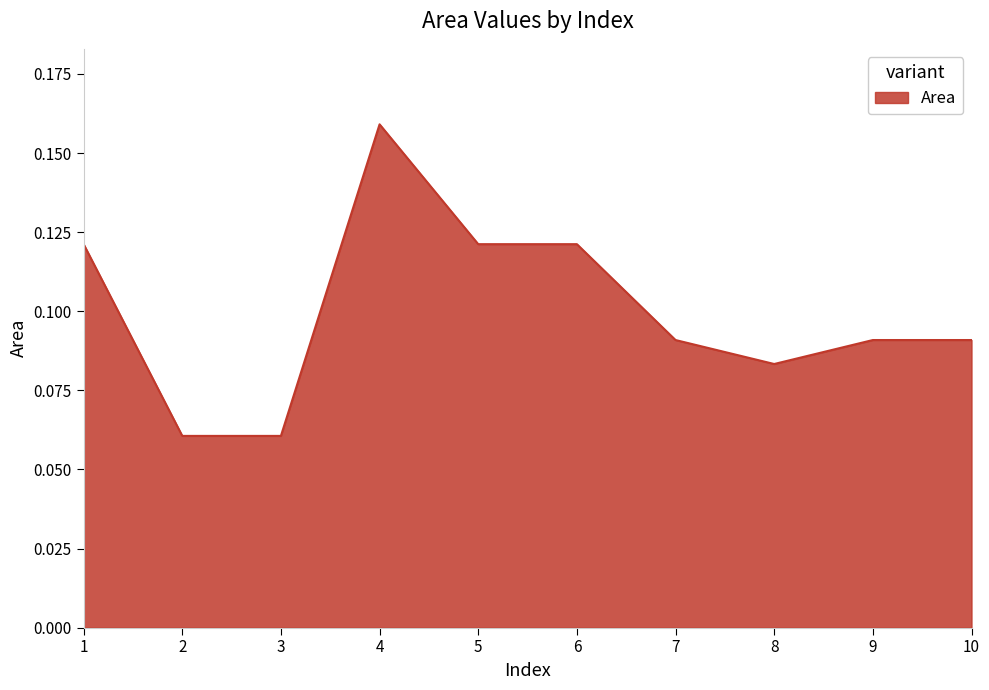

True or false: the data shows 0.0 at 2.

False